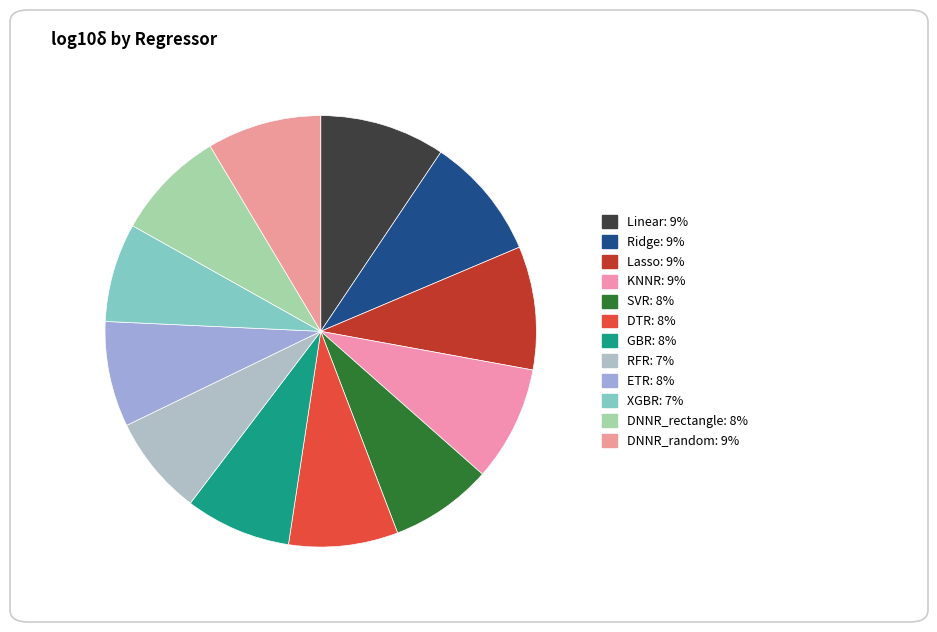

Does any single category account for the majority?

No